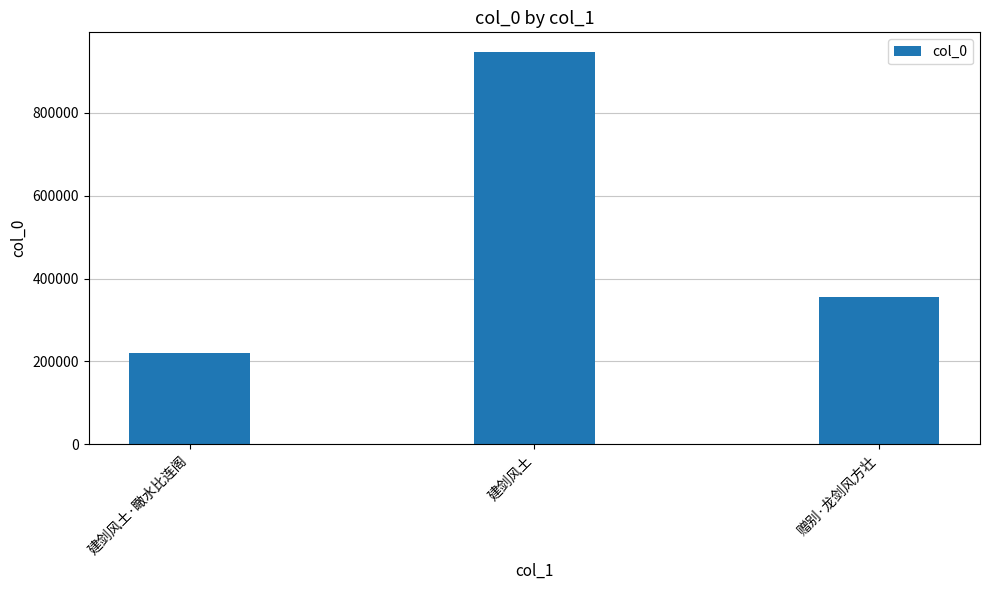

The chart shows a value of 62699 at 建剑风土·瞰水比连阁. True or false?

False